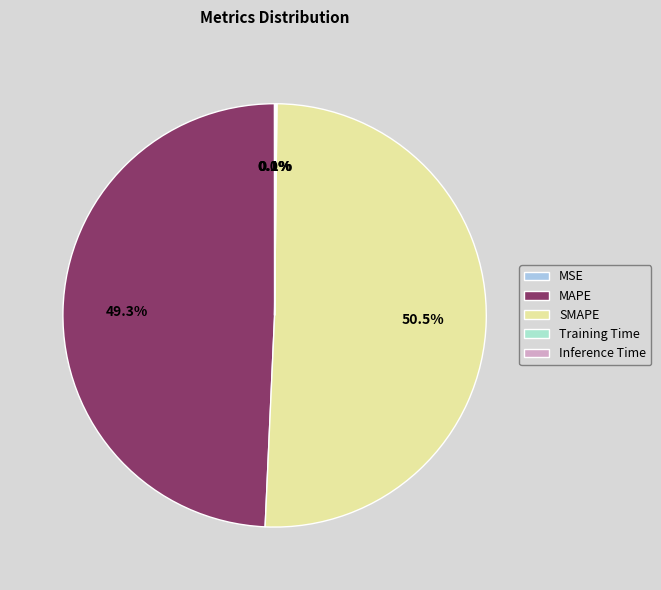

Which category accounts for the majority?

SMAPE